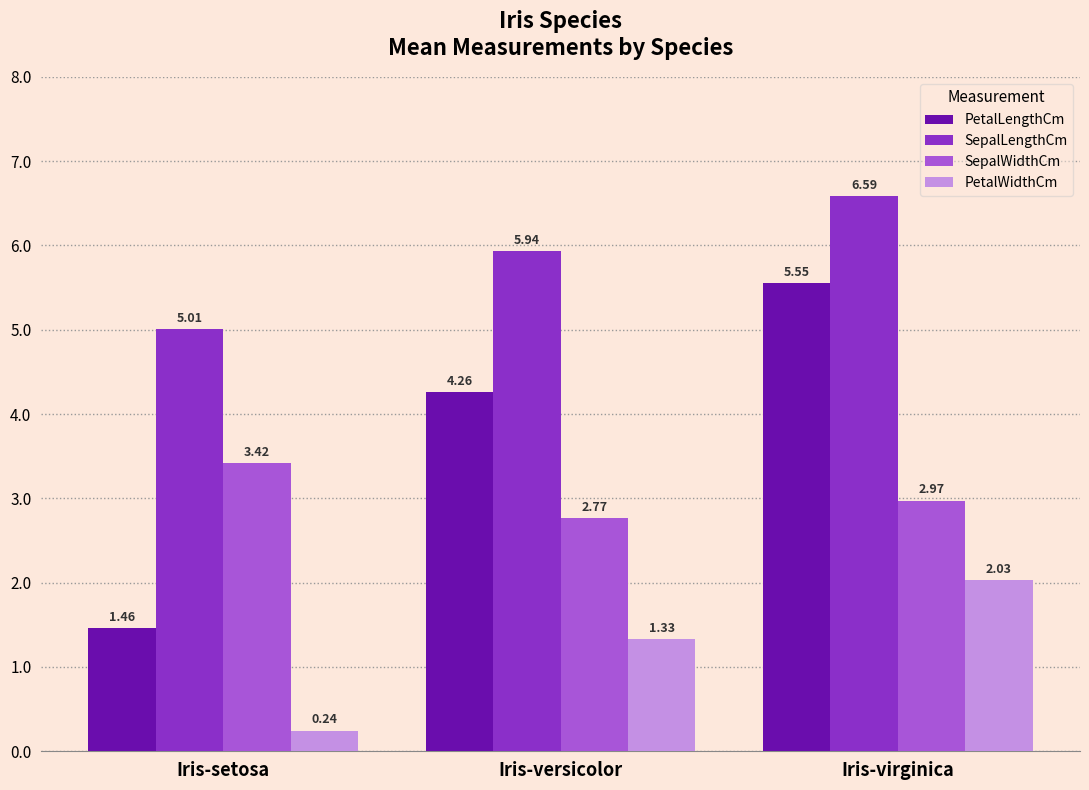

What position from the right is Iris-versicolor?

2